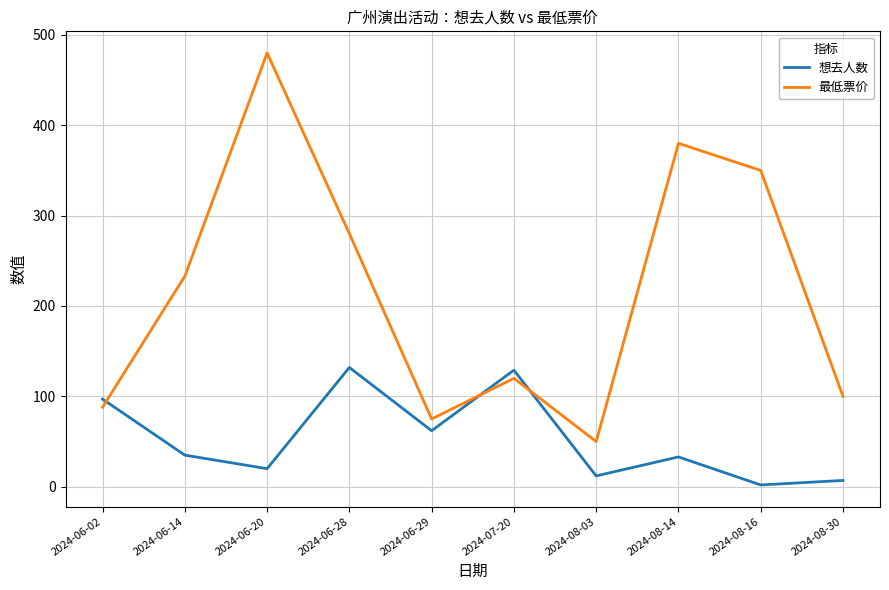

Which series has the largest range (max minus min)?

最低票价